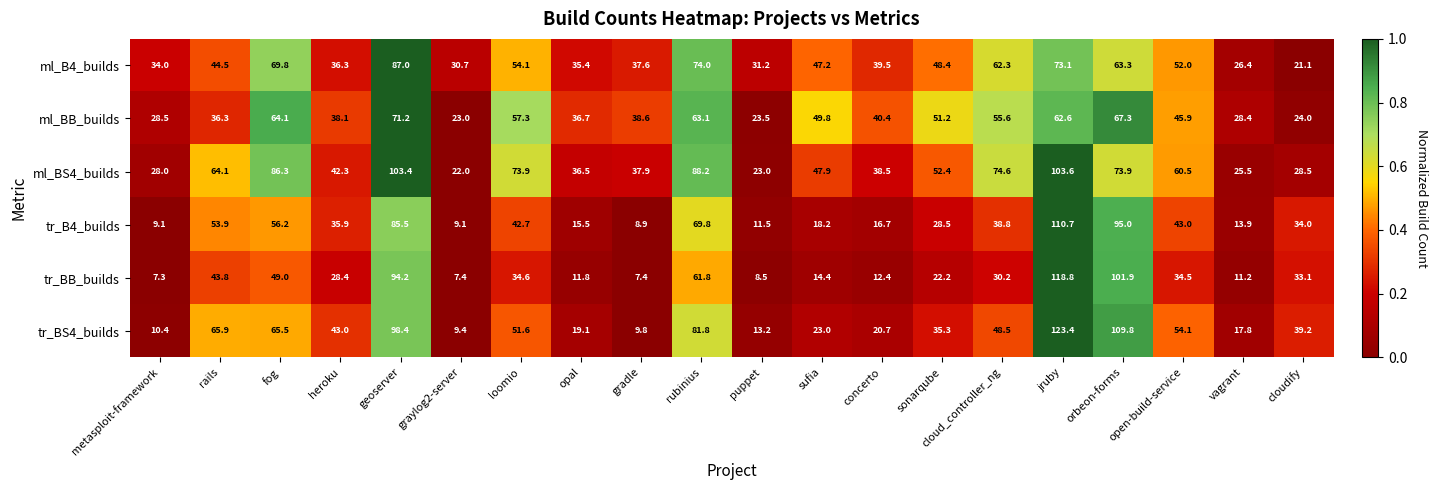

How many categories are shown in the chart?

20